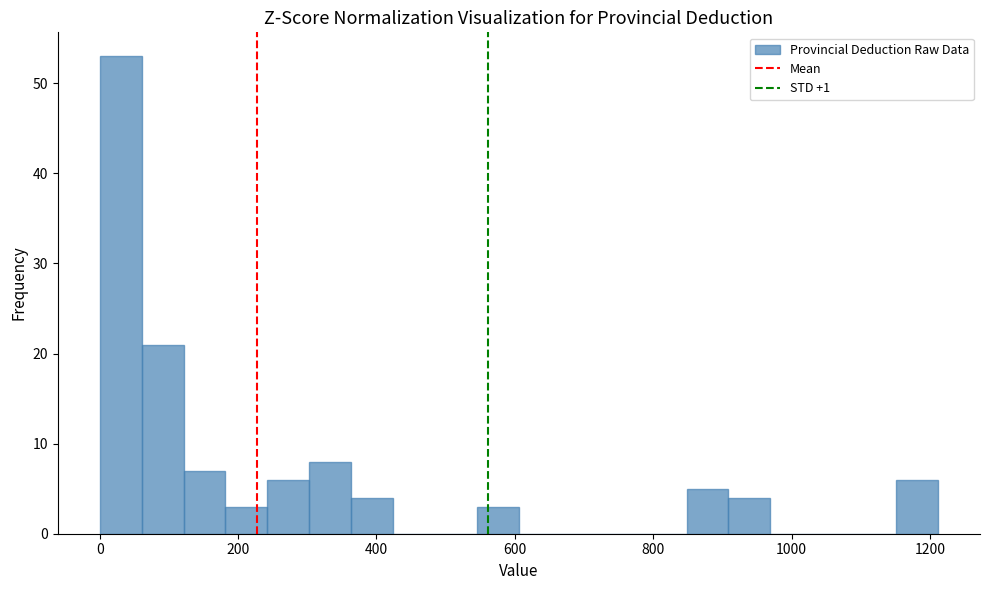

Read against the x-axis, roughly where is the centre of the tallest bar?

40